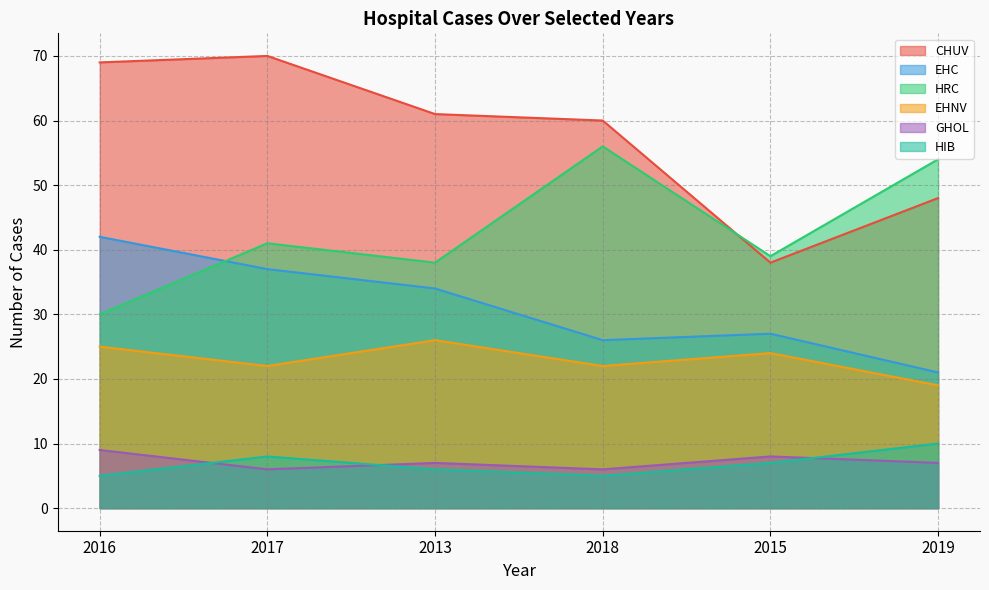

True or false: HIB and EHNV intersect in this chart.

False